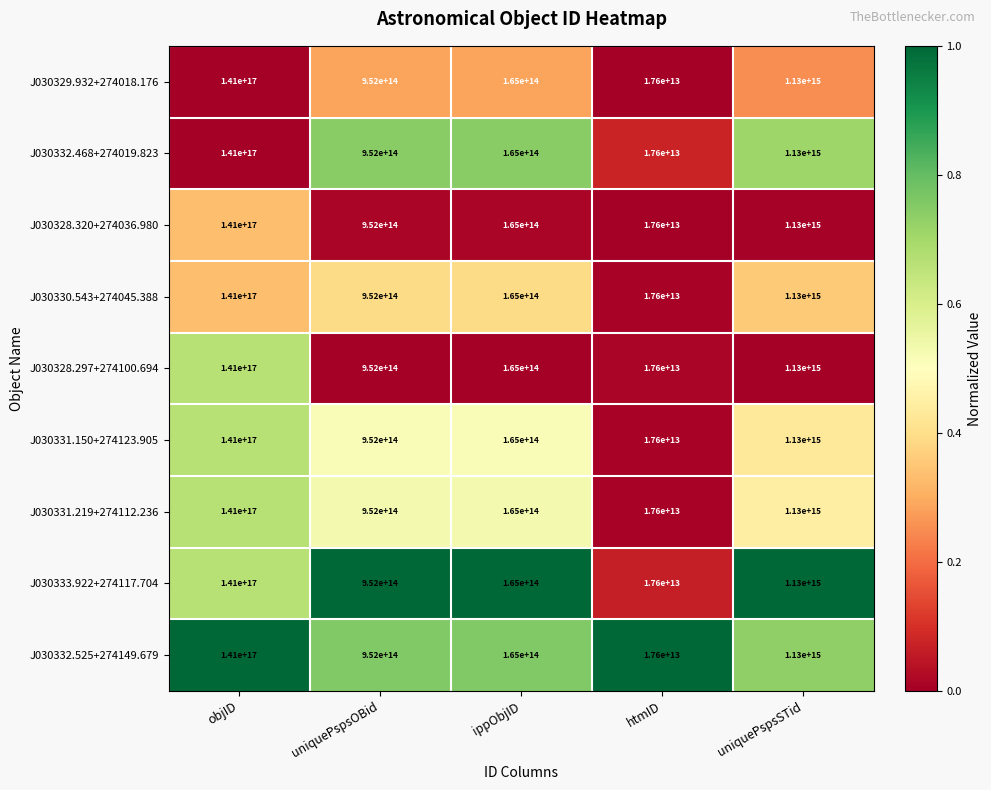

At which category does the chart reach its minimum across all series?

htmID